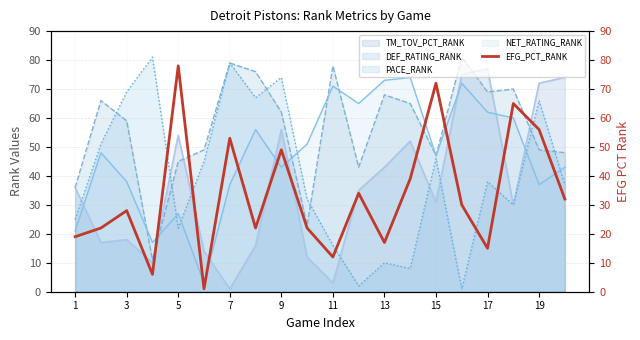

Is it true that DEF_RATING_RANK equals 81 at 15?

False